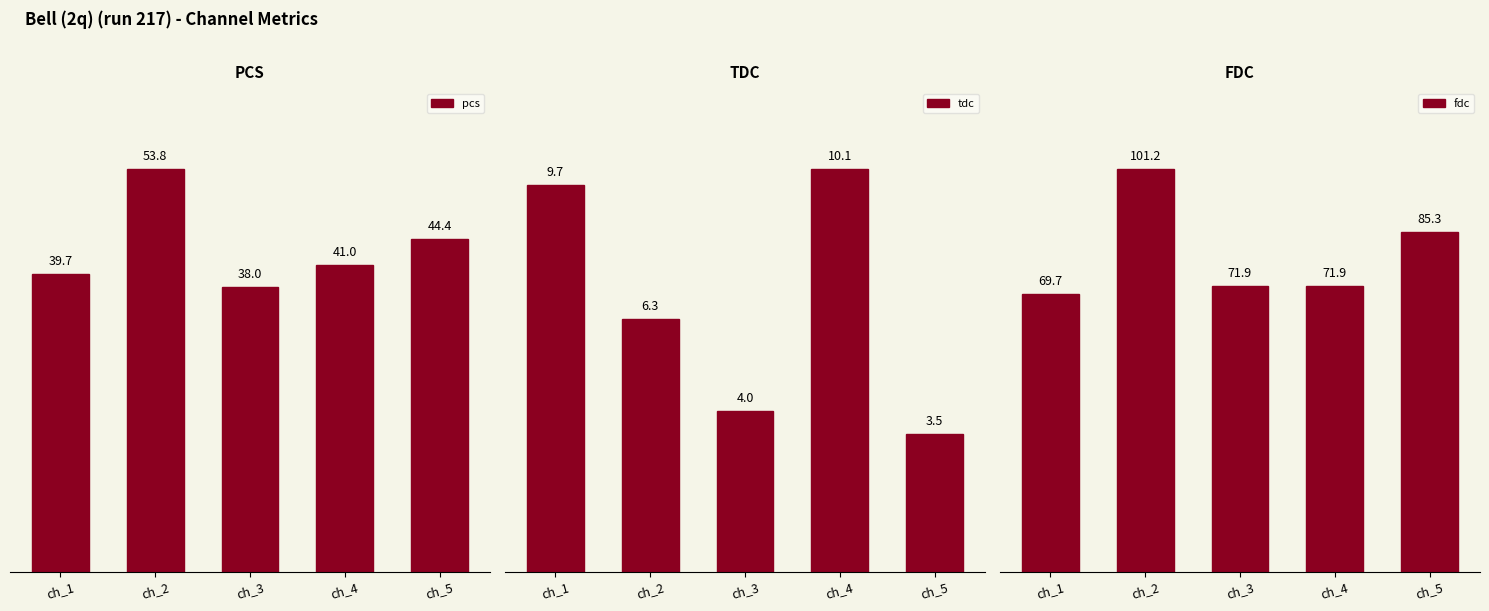

Rank the categories by pcs value from lowest to highest.

ch_3, ch_1, ch_4, ch_5, ch_2